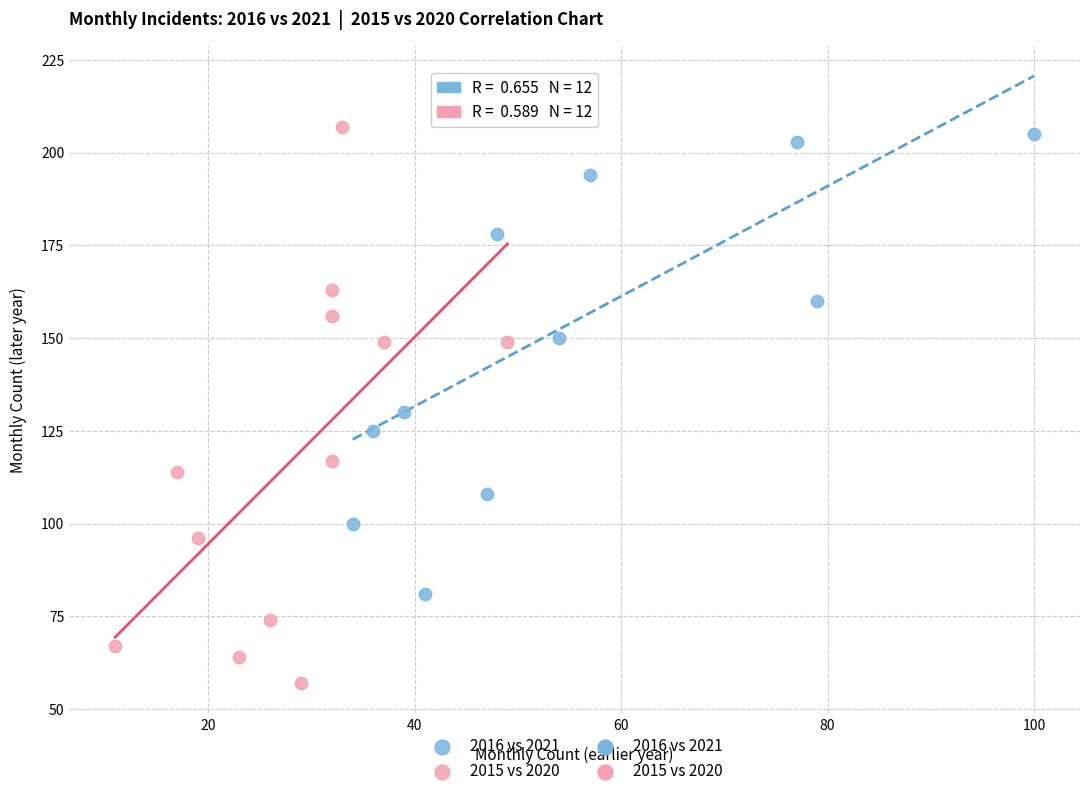

Which series contains the highest Y value?

2016 vs 2021